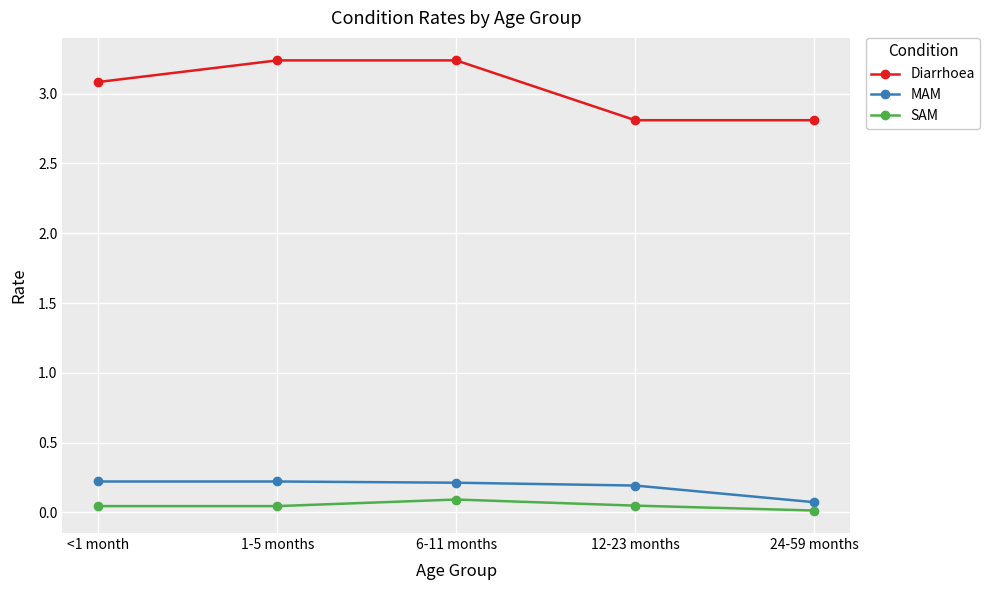

At which category does SAM reach its first local peak?

6-11 months